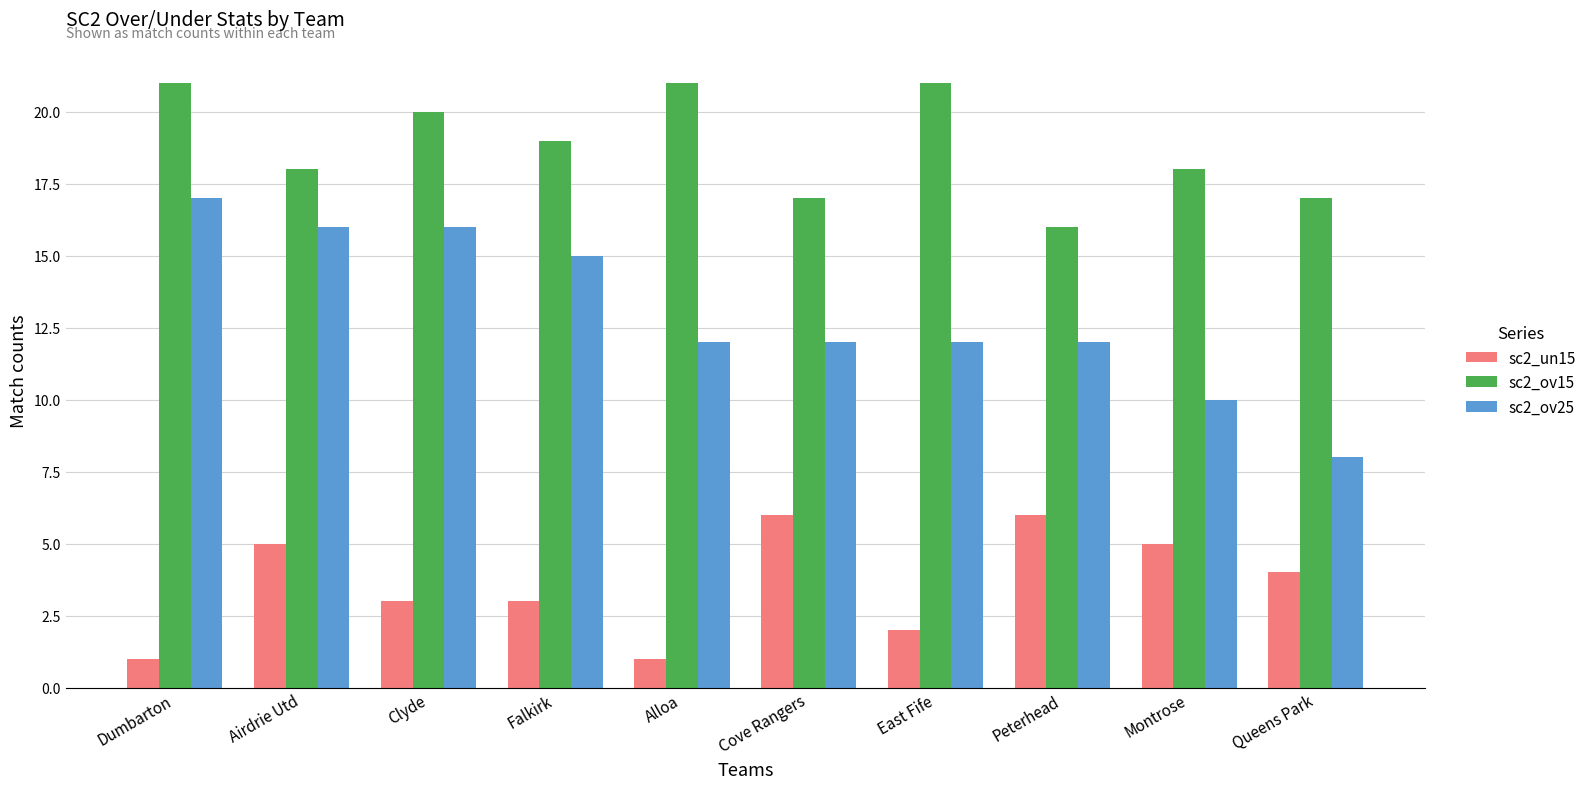

List the series in order of their peak value, highest first.

sc2_ov15, sc2_ov25, sc2_un15